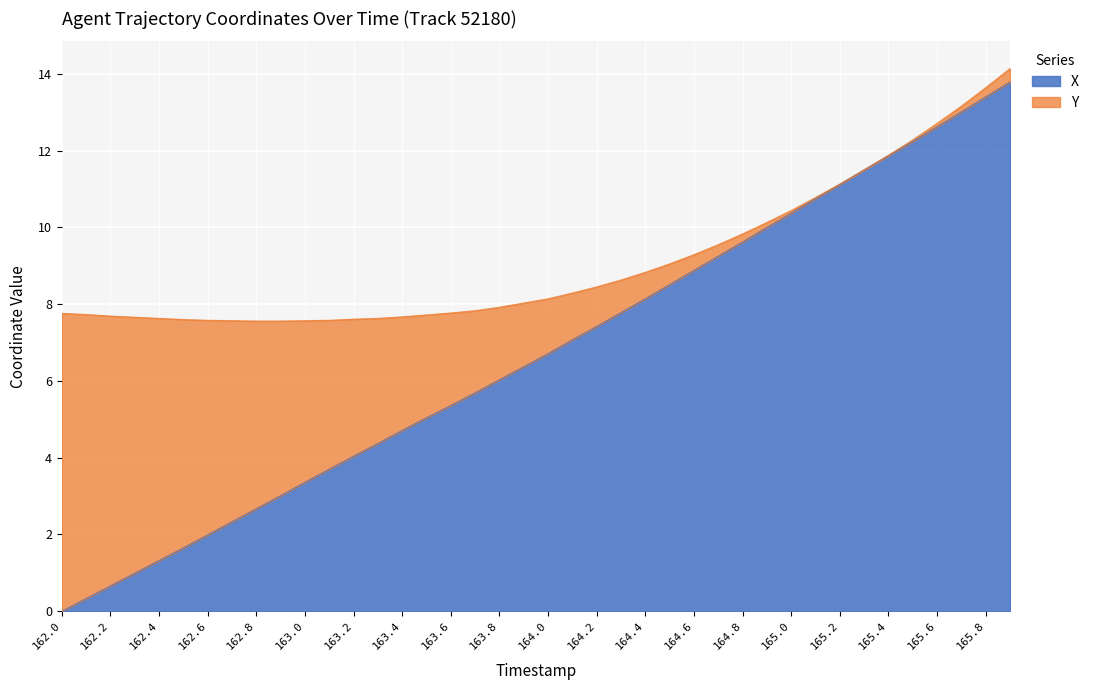

Reading right to left, what are all the values shown in this chart?

13.8	13.4	13.0	12.6	12.2	11.9	11.5	11.1	10.8	10.4	10.0	9.6	9.2	8.9	8.5	8.1	7.8	7.4	7.1	6.7	6.4	6.0	5.7	5.4	5.0	4.7	4.4	4.0	3.7	3.4	3.0	2.7	2.3	2.0	1.7	1.3	1.0	0.7	0.3	0.0